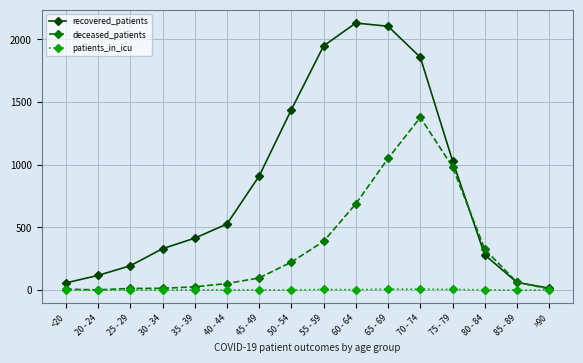

True or false: recovered_patients has a value of 122 at 80 - 84.

False